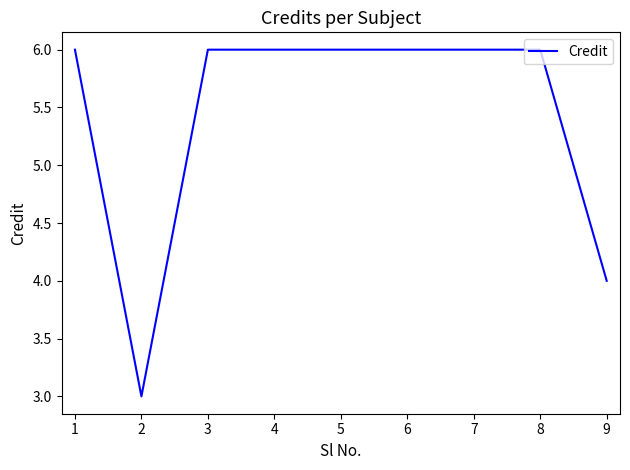

Between 6 and 2, which is larger?

6